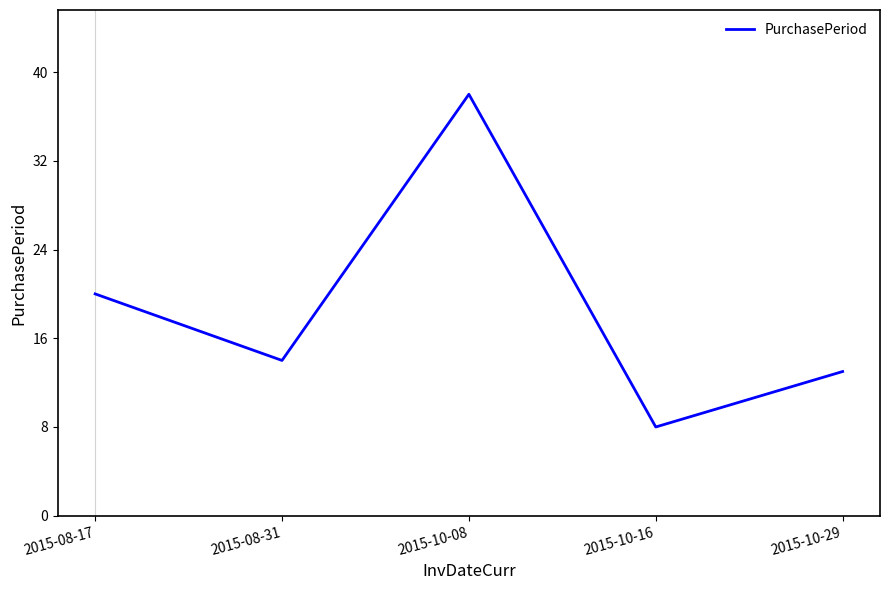

At which label is the value closest to 23?

2015-08-17